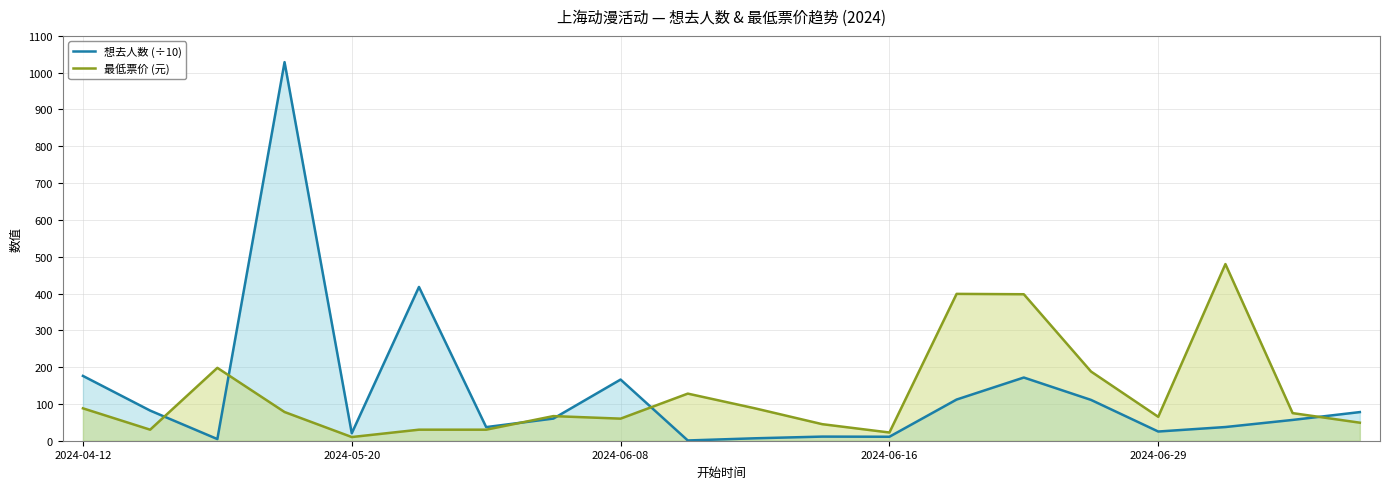

Which category has the lowest value in the 想去人数 (÷10) series?

9